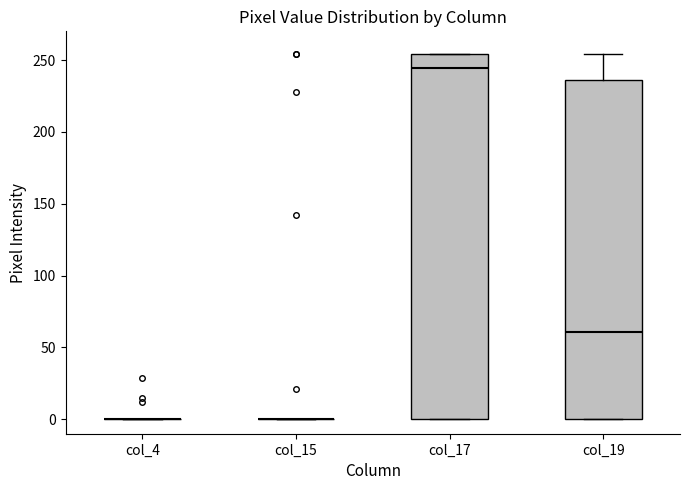

Reading left to right, transcribe this box plot: for each box, give where its median line is, the range the box spans, and where its two whiskers end, as read against the y-axis. The values are not printed on the chart, so give them approximately, as read against the axis.

col_4: box collapsed to a line at 0, whiskers 0 to 0
col_15: box collapsed to a line at 0, whiskers 0 to 0
col_17: median 245, box 0 to 255, whiskers 0 to 255
col_19: median 60, box 0 to 235, whiskers 0 to 255